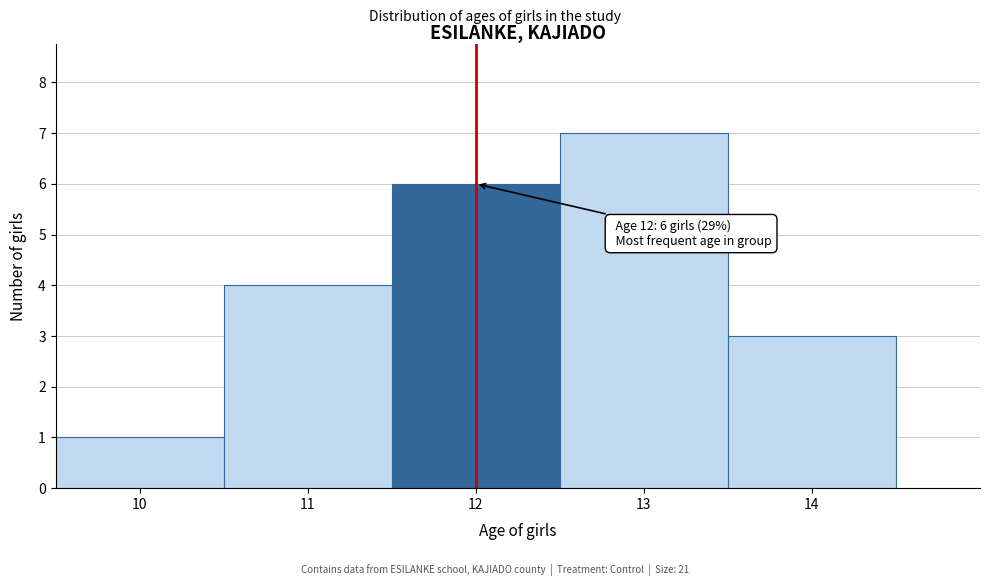

Over which range of the x-axis is the bar tallest?

12.5 to 13.5